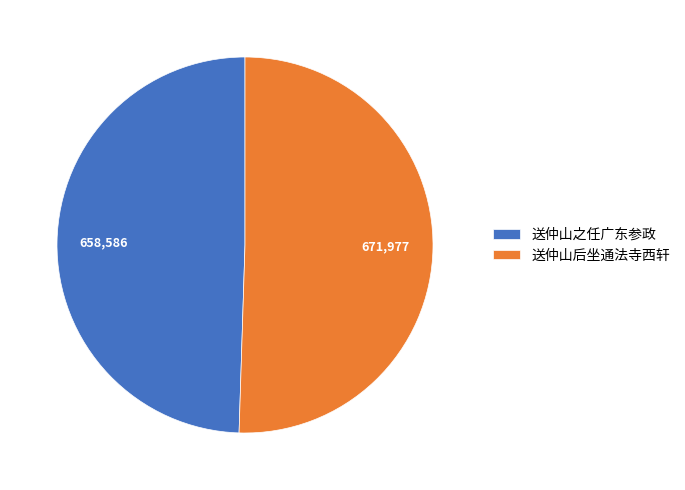

Which category has the smallest portion of the pie?

送仲山之任广东参政